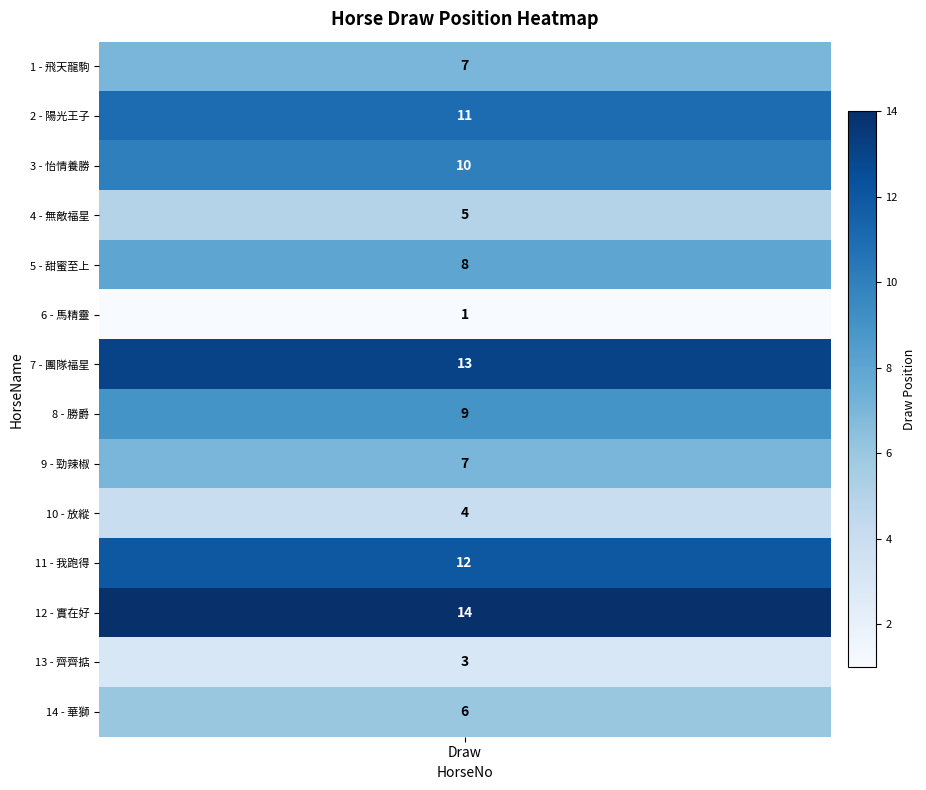

What is the change in value from 6 to 7?

+12